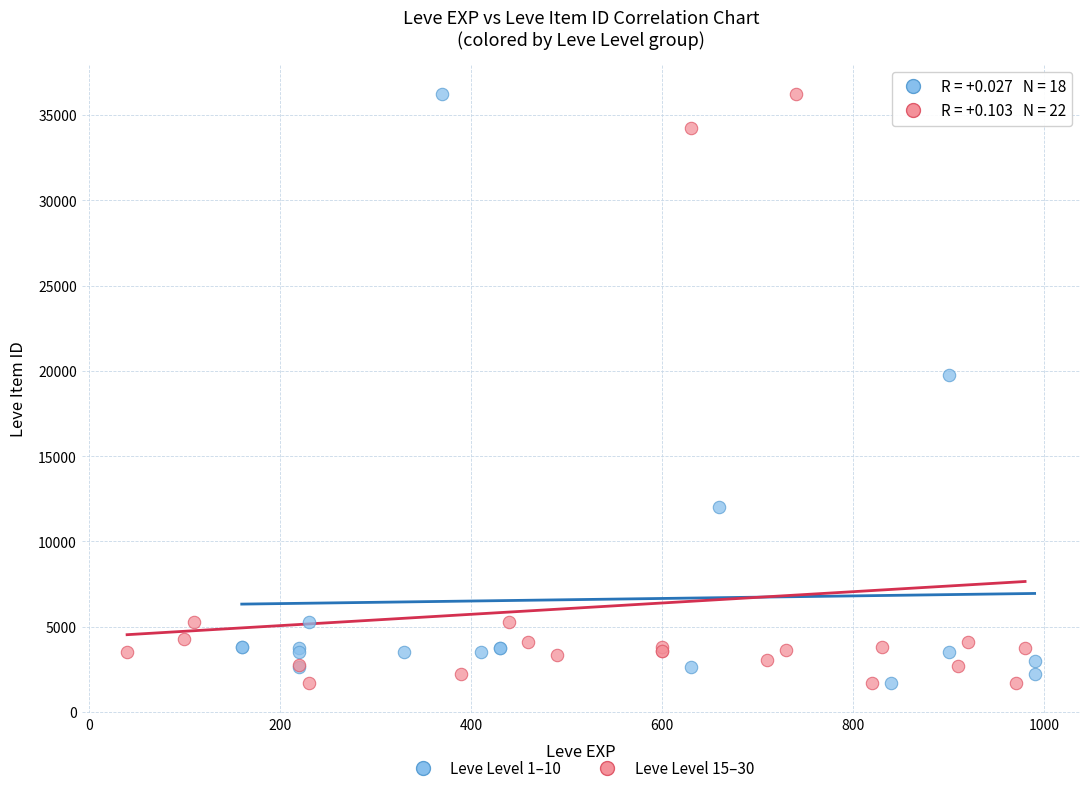

What are all the series names shown in the legend?

Leve Level 1–10, Leve Level 15–30